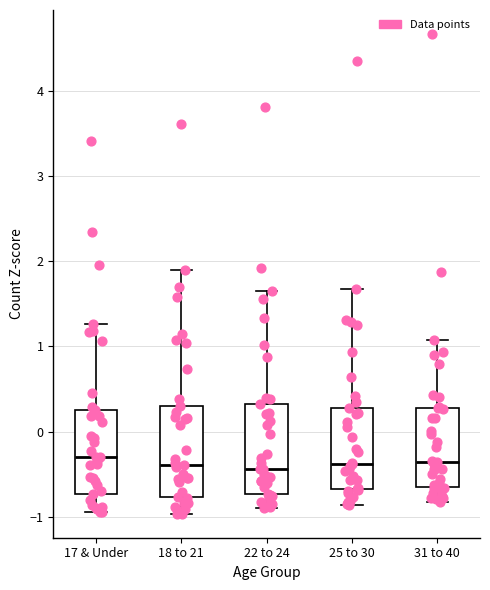

Where does the upper whisker of the box for 25 to 30 end on the y-axis? The values are not printed on the chart, so give them approximately, as read against the axis.

1.7